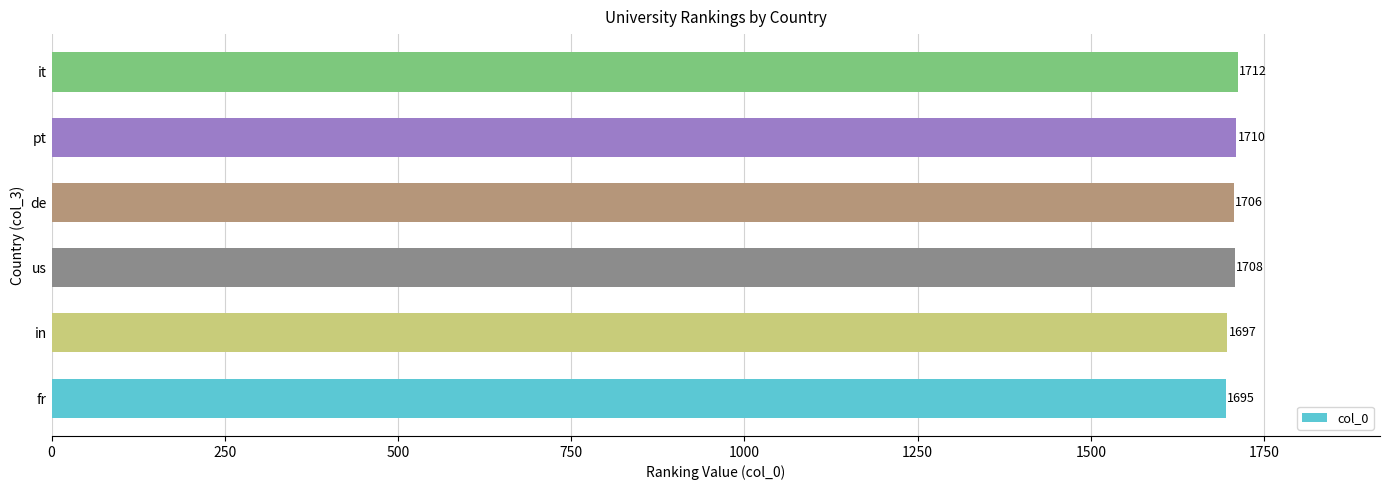

What is the change in value from de to it?

+6